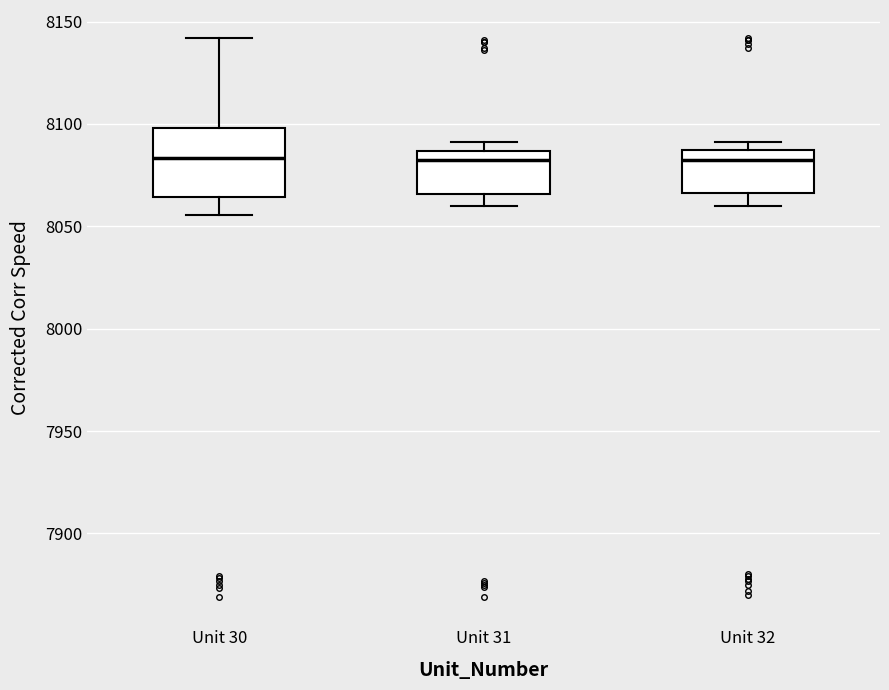

Where is the upper edge of the box for Unit 31 on the y-axis? The values are not printed on the chart, so give them approximately, as read against the axis.

8085